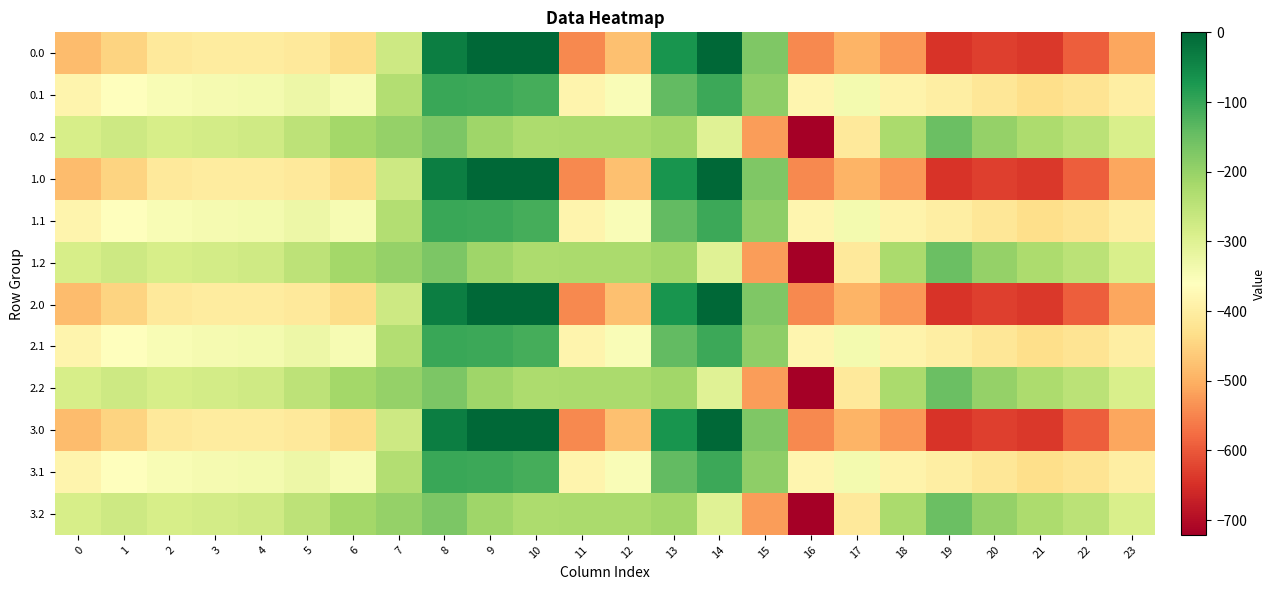

At which category is the sum across all series the highest?

8